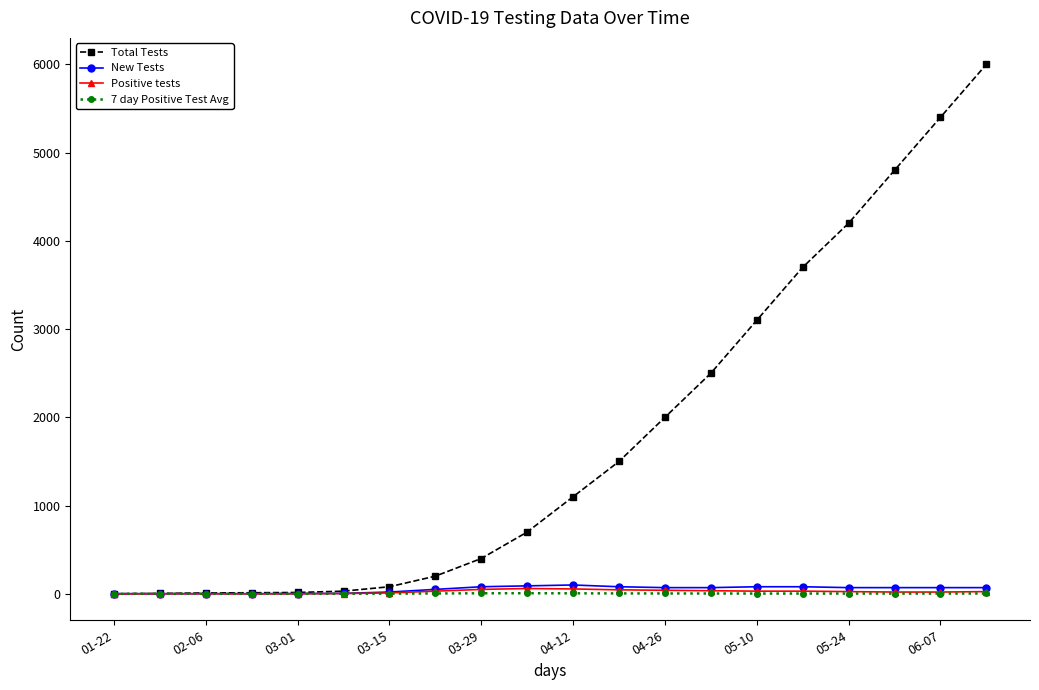

What is the maximum value shown in the chart?

6000.0